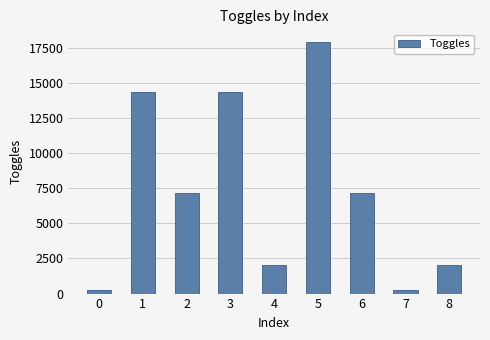

How many categories are shown in the chart?

9